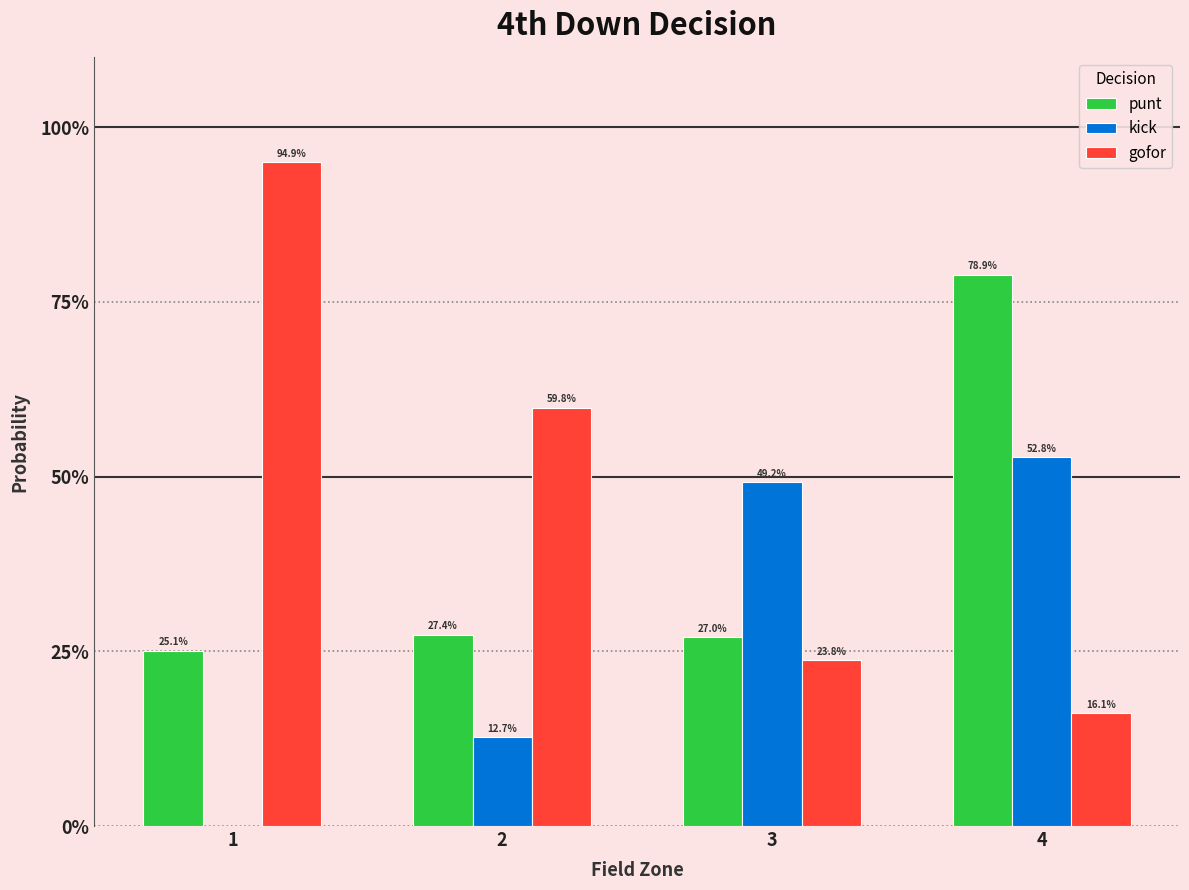

At which category does the chart reach its minimum across all series?

1